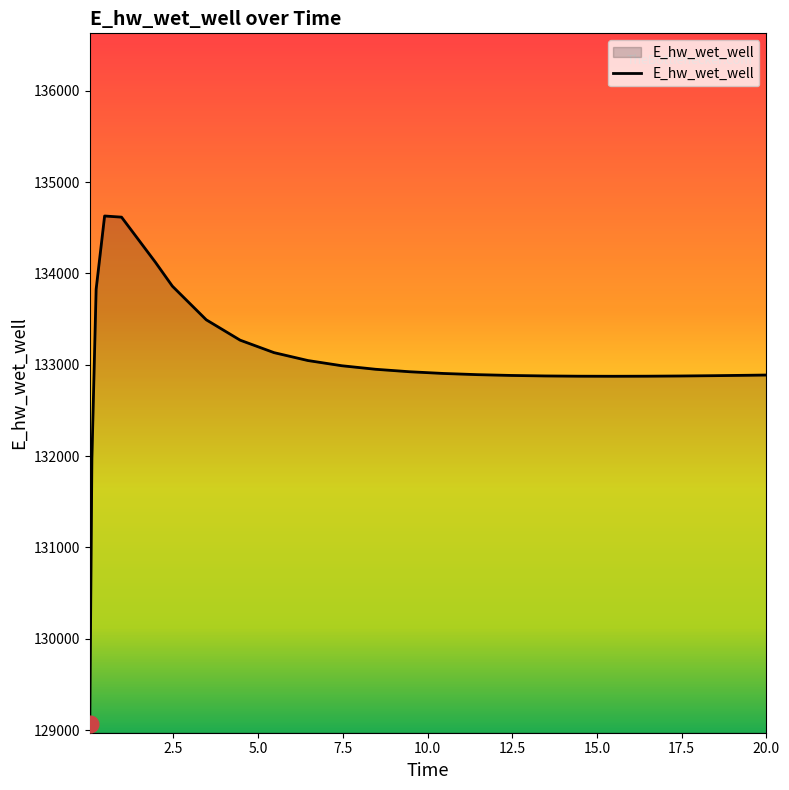

What is the difference between the maximum and minimum values?

5557.9